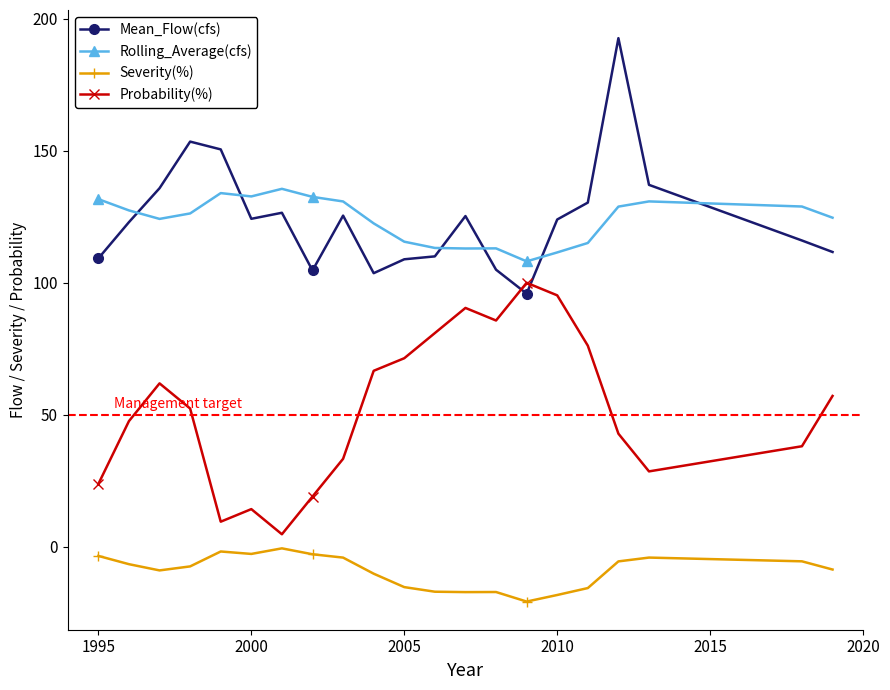

What is the difference between the maximum and second lowest values in the Mean_Flow(cfs) series?

89.0